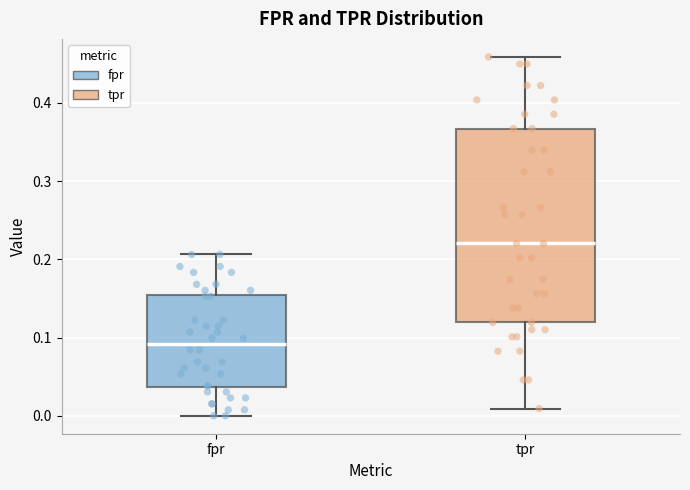

Reading left to right, read every box against the y-axis: the position of its median line, the range the box covers, and the ends of its whiskers. The values are not printed on the chart, so give them approximately, as read against the axis.

fpr: median 0.09, box 0.04 to 0.15, whiskers 0.00 to 0.21
tpr: median 0.22, box 0.12 to 0.37, whiskers 0.01 to 0.46